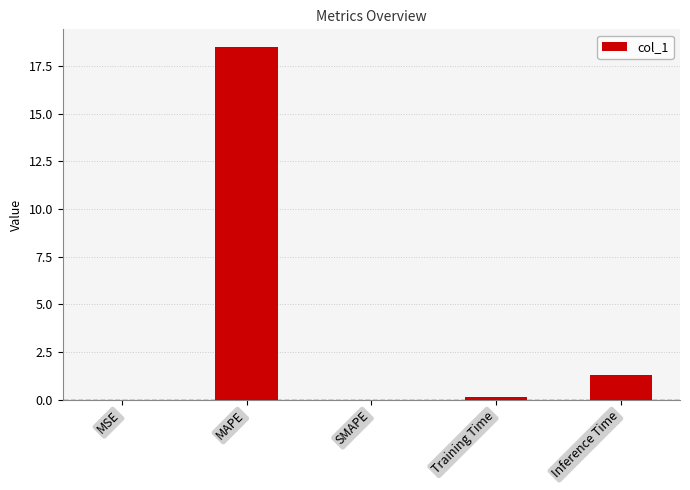

What is the difference between the values at Training Time and MSE?

0.1